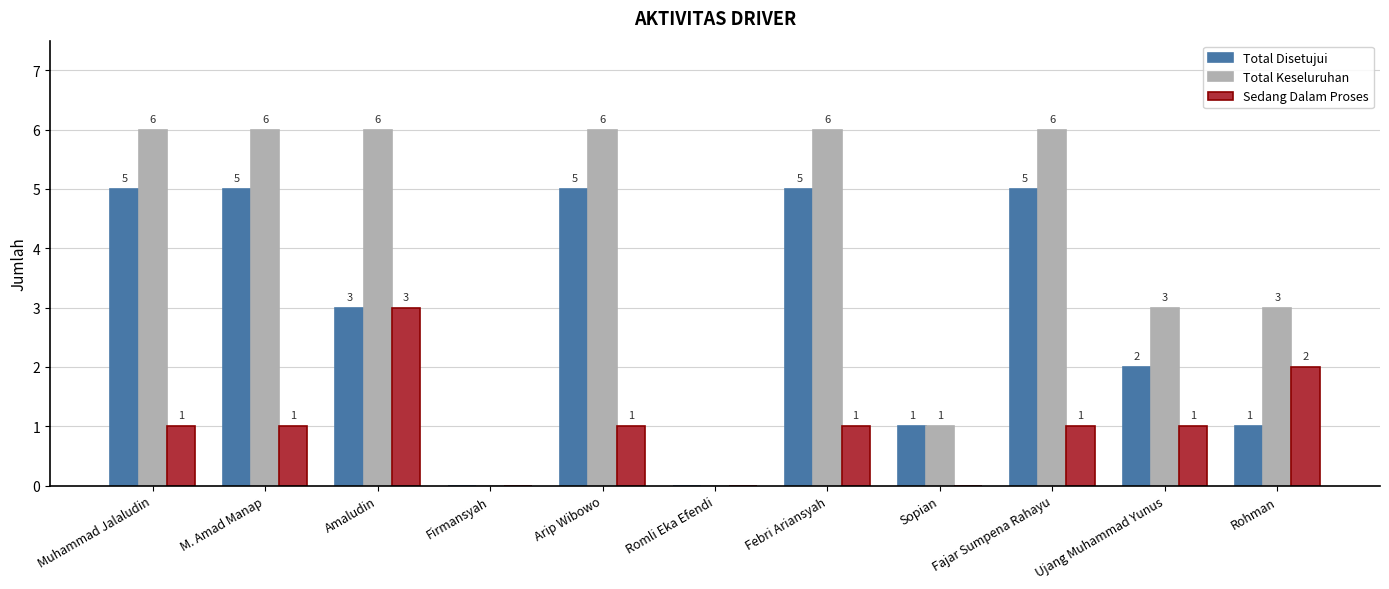

Is the value of Total Keseluruhan at Fajar Sumpena Rahayu greater than the value of Total Disetujui at Romli Eka Efendi?

Yes